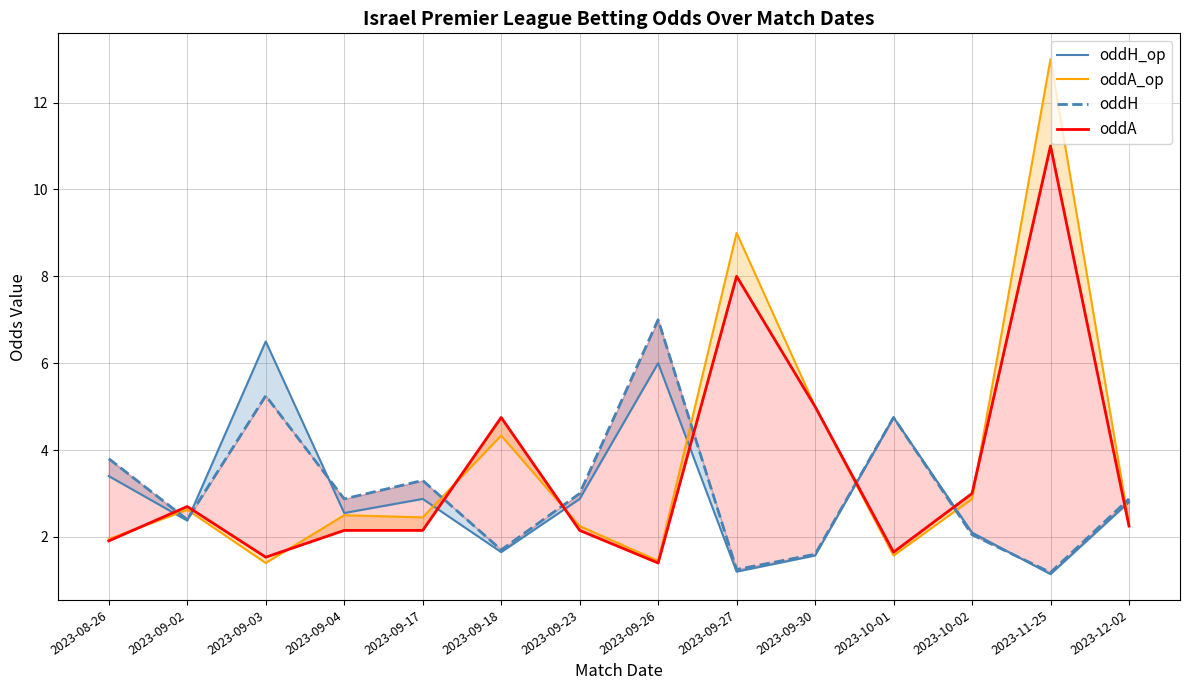

Reading left to right, what are all the values shown in this chart?

oddH_op: 2023-08-26=3.4	2023-09-02=2.4	2023-09-03=6.5	2023-09-04=2.5	2023-09-17=2.9	2023-09-18=1.6	2023-09-23=2.9	2023-09-26=6.0	2023-09-27=1.2	2023-09-30=1.6	2023-10-01=4.8	2023-10-02=2.1	2023-11-25=1.1	2023-12-02=2.8
oddA_op: 2023-08-26=1.9	2023-09-02=2.6	2023-09-03=1.4	2023-09-04=2.5	2023-09-17=2.5	2023-09-18=4.3	2023-09-23=2.2	2023-09-26=1.4	2023-09-27=9.0	2023-09-30=5.0	2023-10-01=1.6	2023-10-02=2.9	2023-11-25=13.0	2023-12-02=2.3
oddH: 2023-08-26=3.8	2023-09-02=2.4	2023-09-03=5.2	2023-09-04=2.9	2023-09-17=3.3	2023-09-18=1.7	2023-09-23=3.0	2023-09-26=7.0	2023-09-27=1.2	2023-09-30=1.6	2023-10-01=4.8	2023-10-02=2.0	2023-11-25=1.2	2023-12-02=2.9
oddA: 2023-08-26=1.9	2023-09-02=2.7	2023-09-03=1.5	2023-09-04=2.1	2023-09-17=2.1	2023-09-18=4.8	2023-09-23=2.1	2023-09-26=1.4	2023-09-27=8.0	2023-09-30=5.0	2023-10-01=1.6	2023-10-02=3.0	2023-11-25=11.0	2023-12-02=2.2